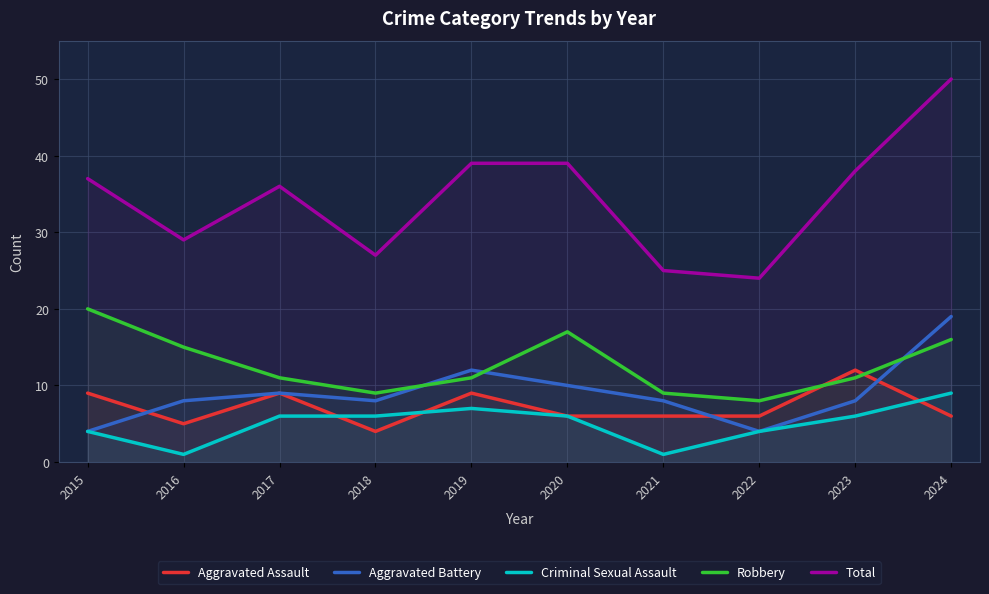

True or false: Aggravated Assault has a value of 4 at 2018.

True